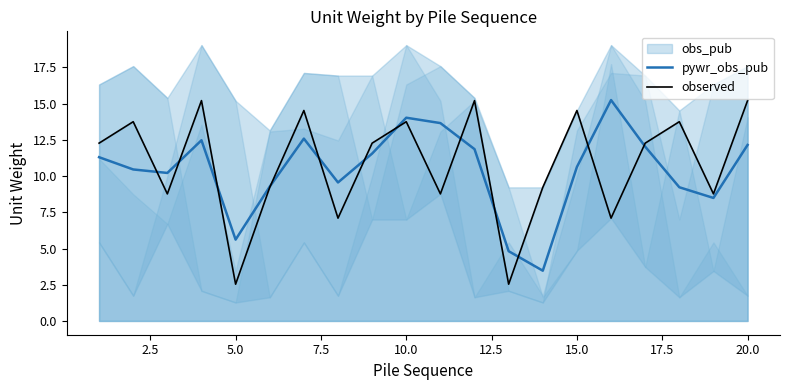

Rank the series by their average value, from lowest to highest.

pywr_obs_pub, observed